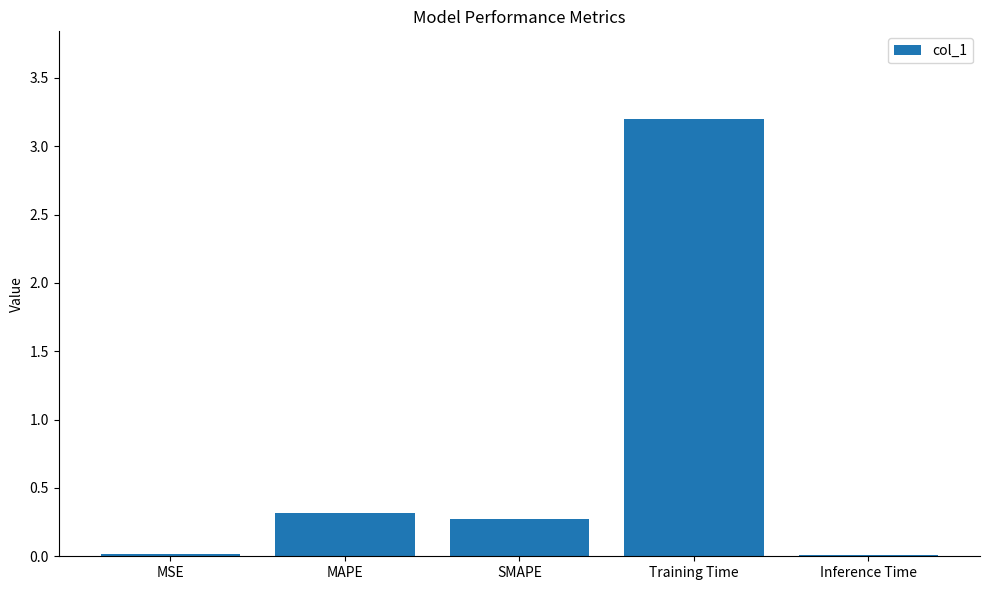

What is the average value?

0.8